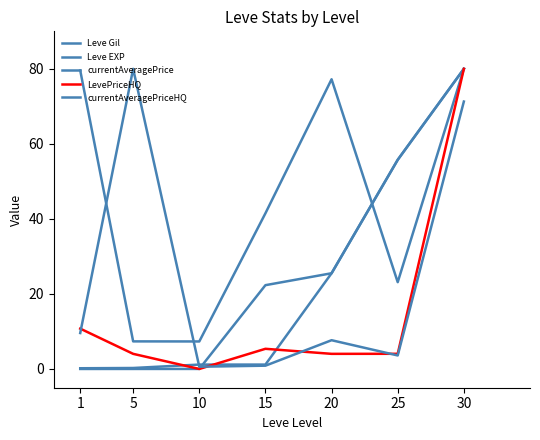

How many lines are shown in the chart?

5